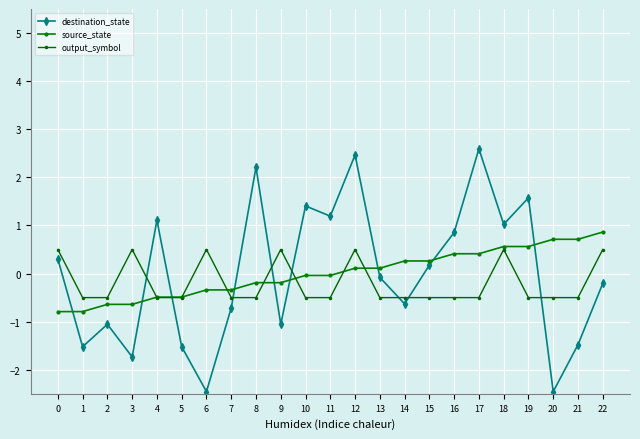

What is the value of the destination_state point at the 1st from the left?

0.3